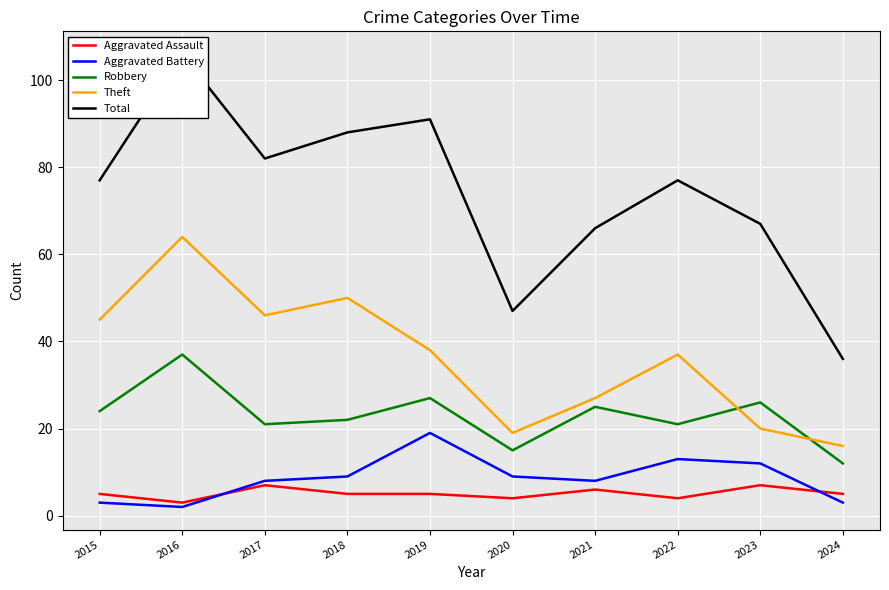

Reading left to right, transcribe all the data shown in this chart.

Aggravated Assault: 5	3	7	5	5	4	6	4	7	5
Aggravated Battery: 3	2	8	9	19	9	8	13	12	3
Robbery: 24	37	21	22	27	15	25	21	26	12
Theft: 45	64	46	50	38	19	27	37	20	16
Total: 77	106	82	88	91	47	66	77	67	36